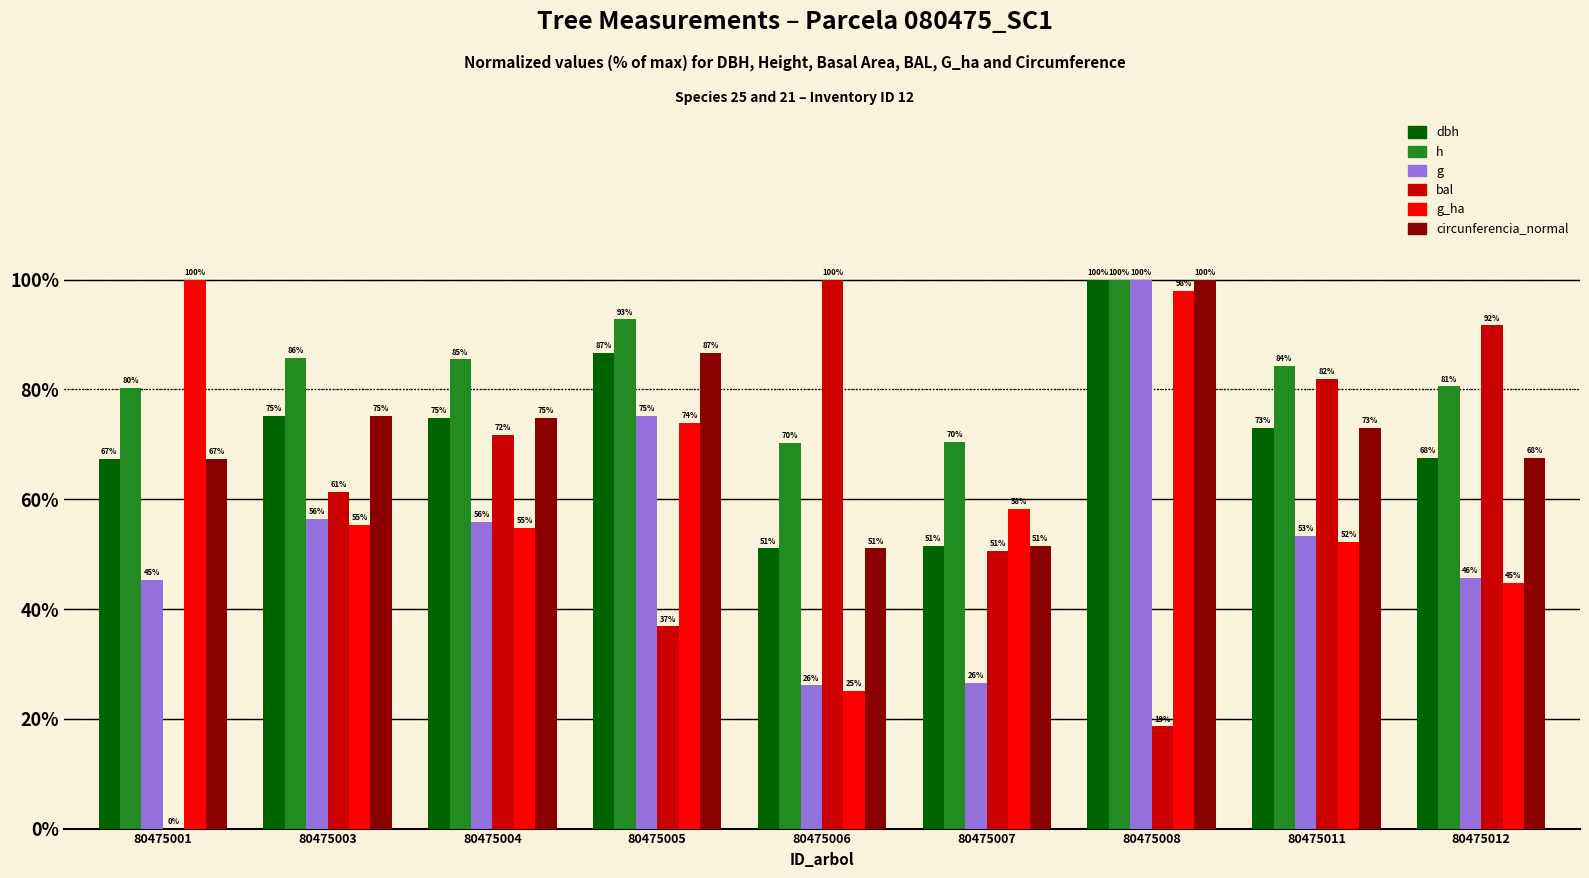

What is the greatest value displayed?

100.0